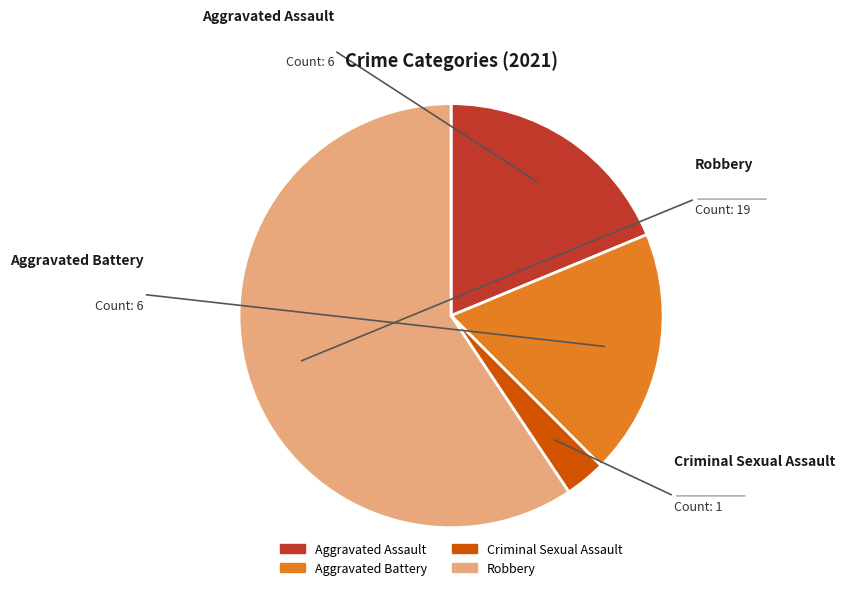

True or false: Robbery accounts for 59% of the total.

True